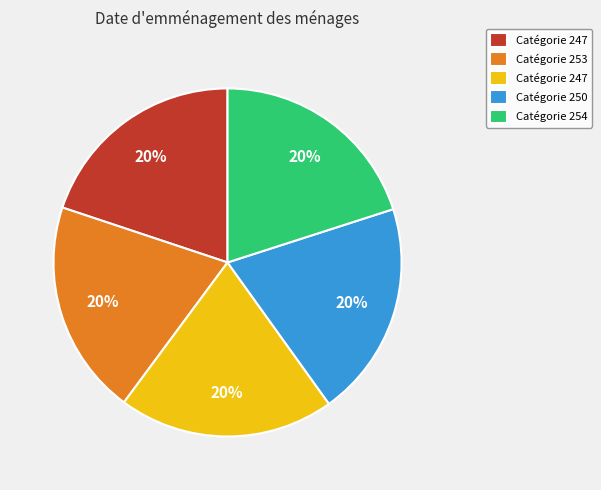

To the nearest percent, what is the average slice percentage?

20%